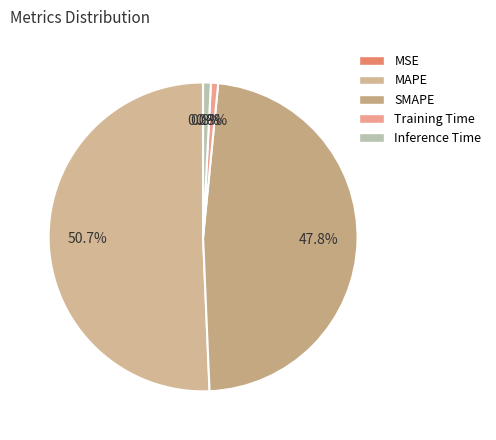

True or false: MSE accounts for 1% of the total.

False